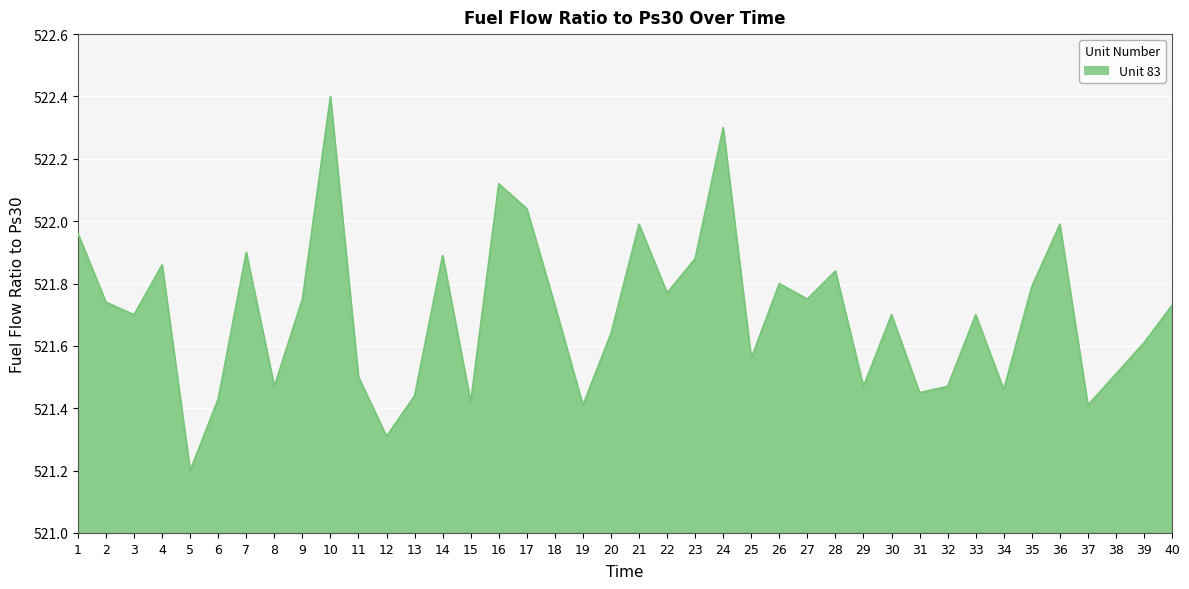

What is the change in value from 1 to 32?

-0.5